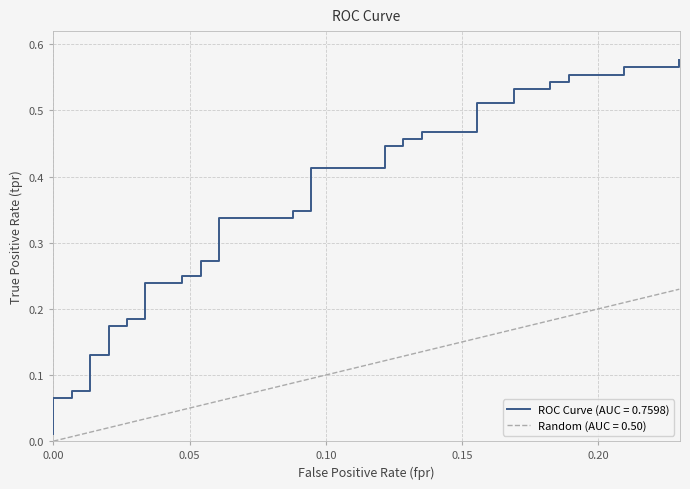

The ROC Curve (AUC = 0.7598) series shows 0.1 at 17. True or false?

False